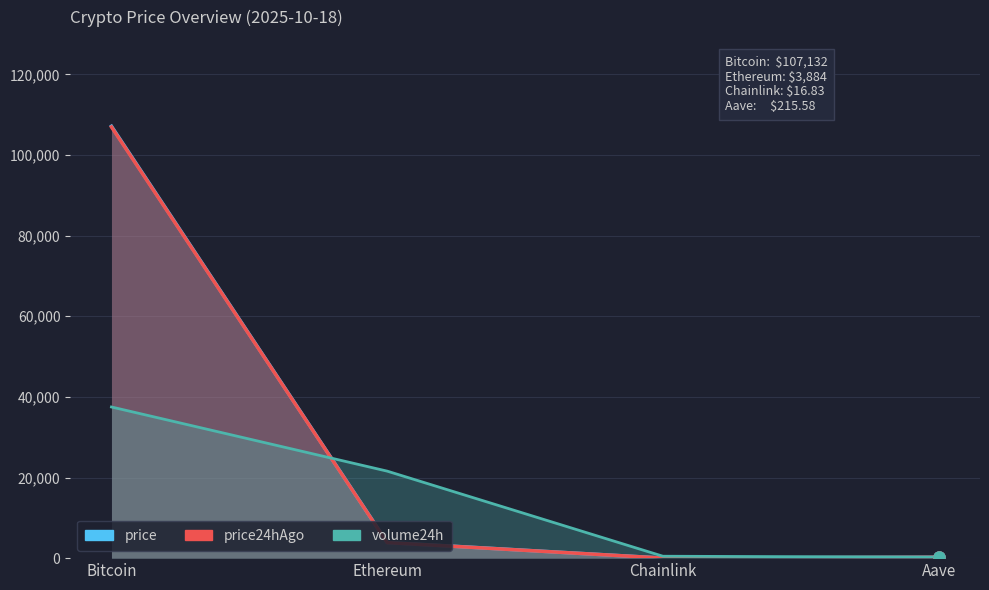

How many intersections are there between volume24h and price24hAgo?

1